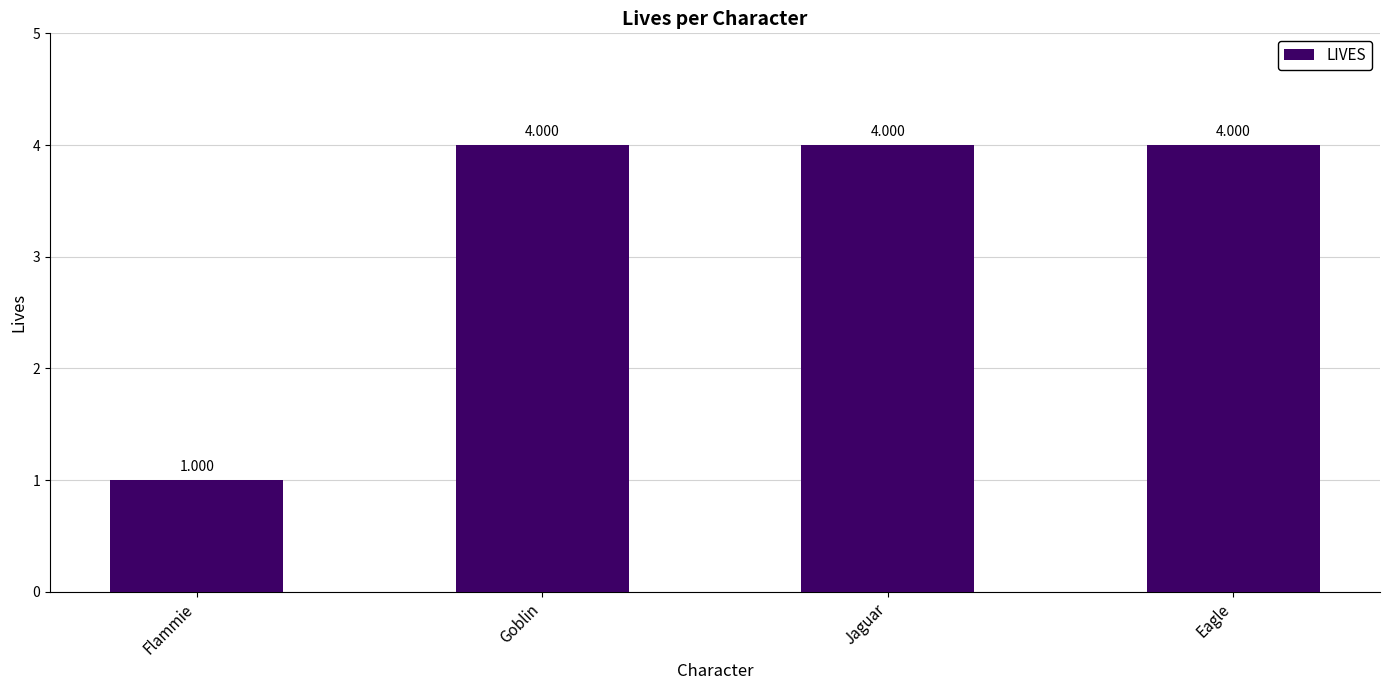

What is the sum of all values?

13